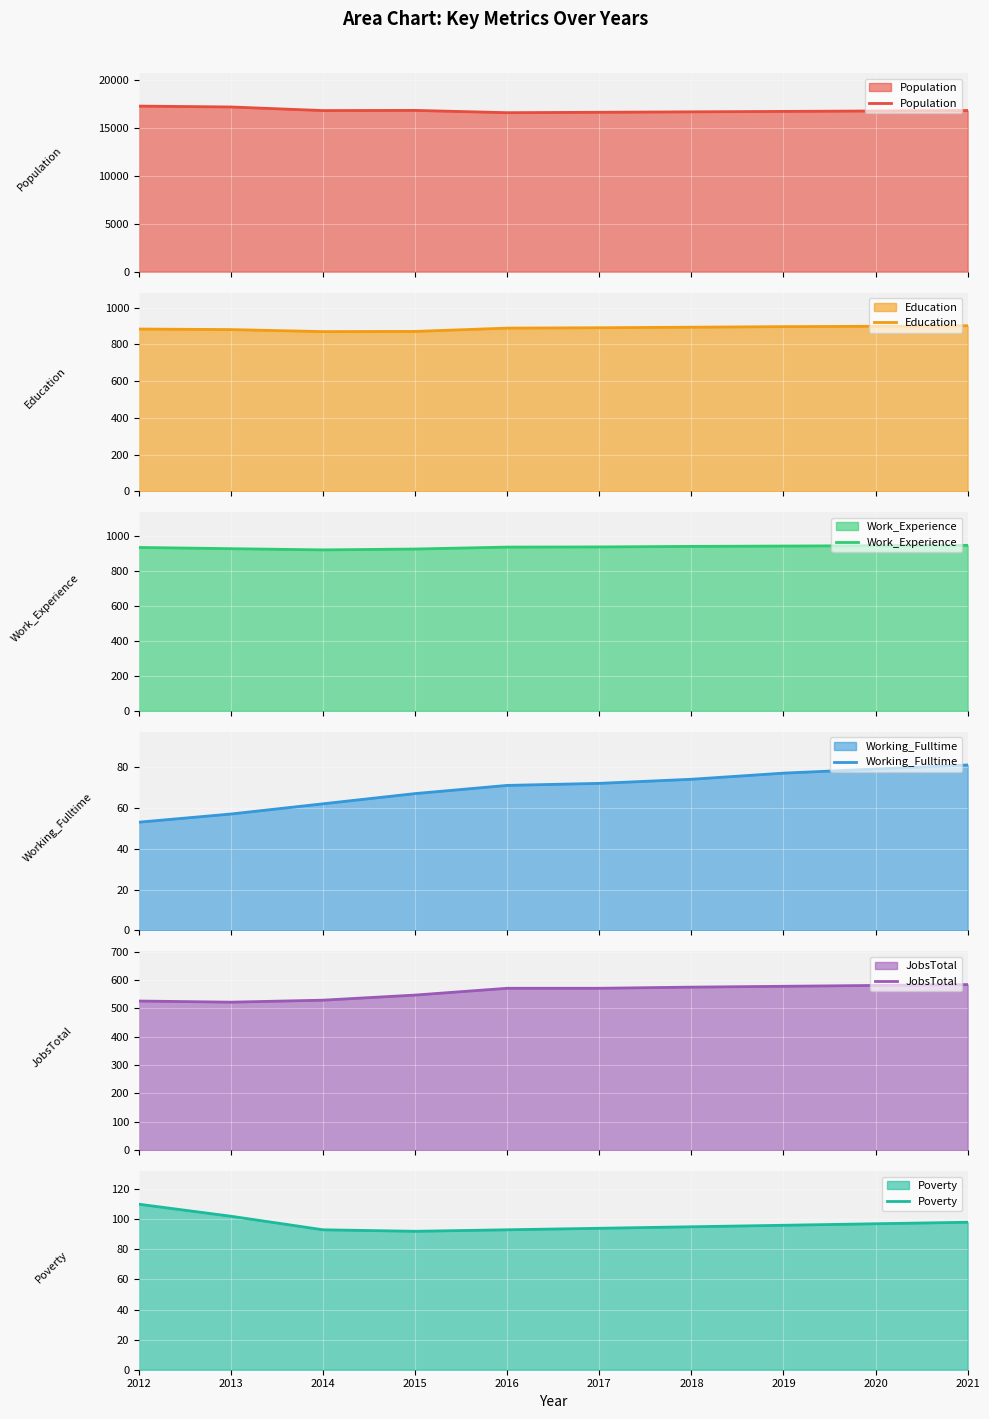

Which label corresponds to the smallest value in the chart?

2012